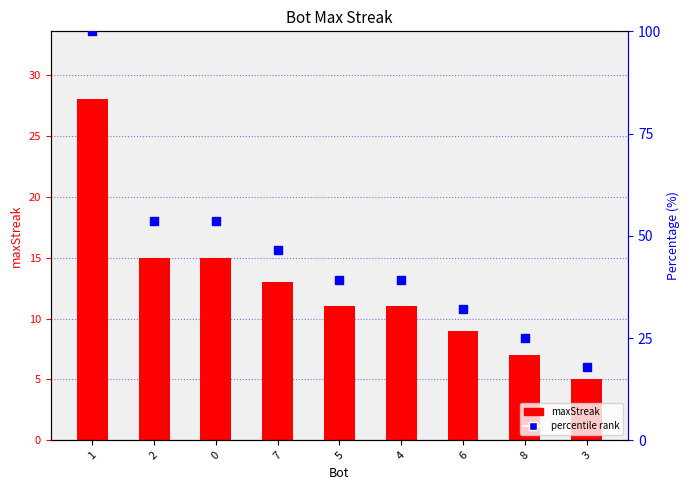

Is the value of maxStreak at 7 greater than the value of percentile rank at 4?

No